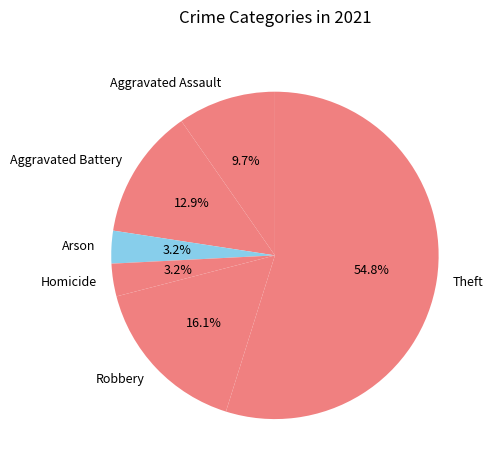

Is the sum of Robbery and Arson greater than half?

No